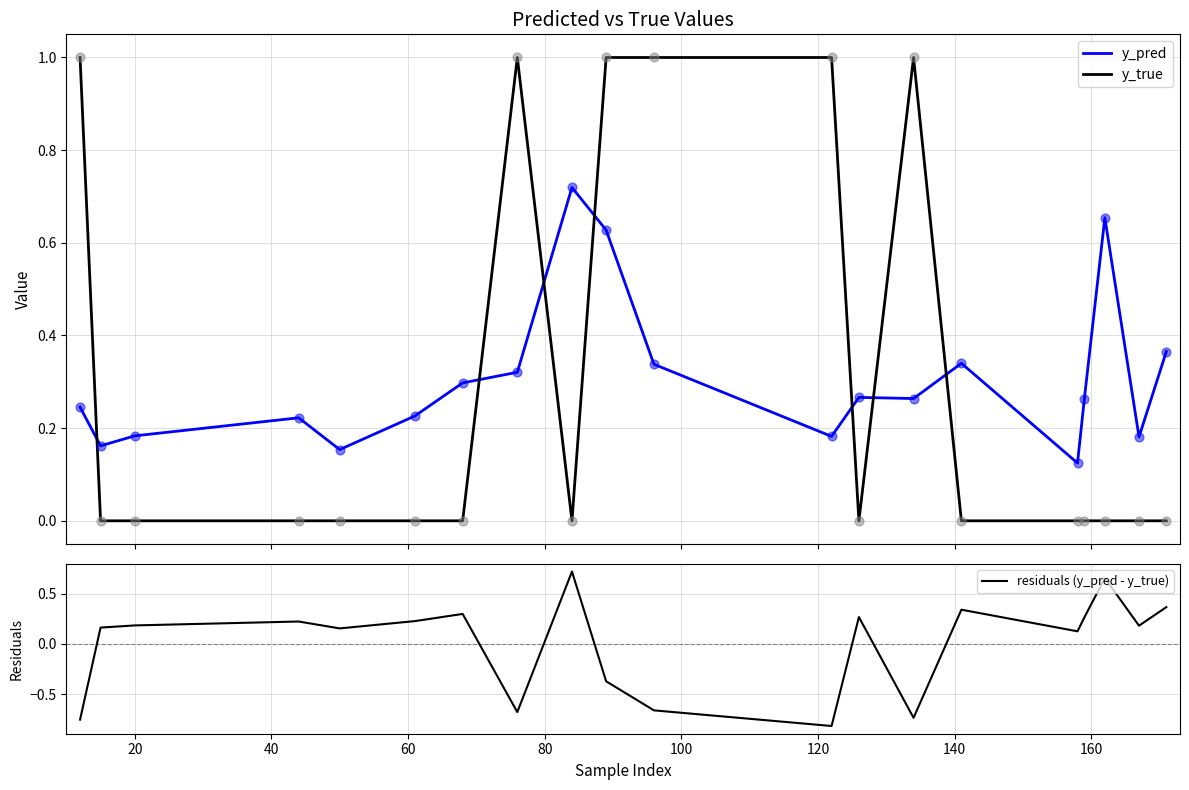

Which series contains the lowest Y value?

residuals (y_pred - y_true)